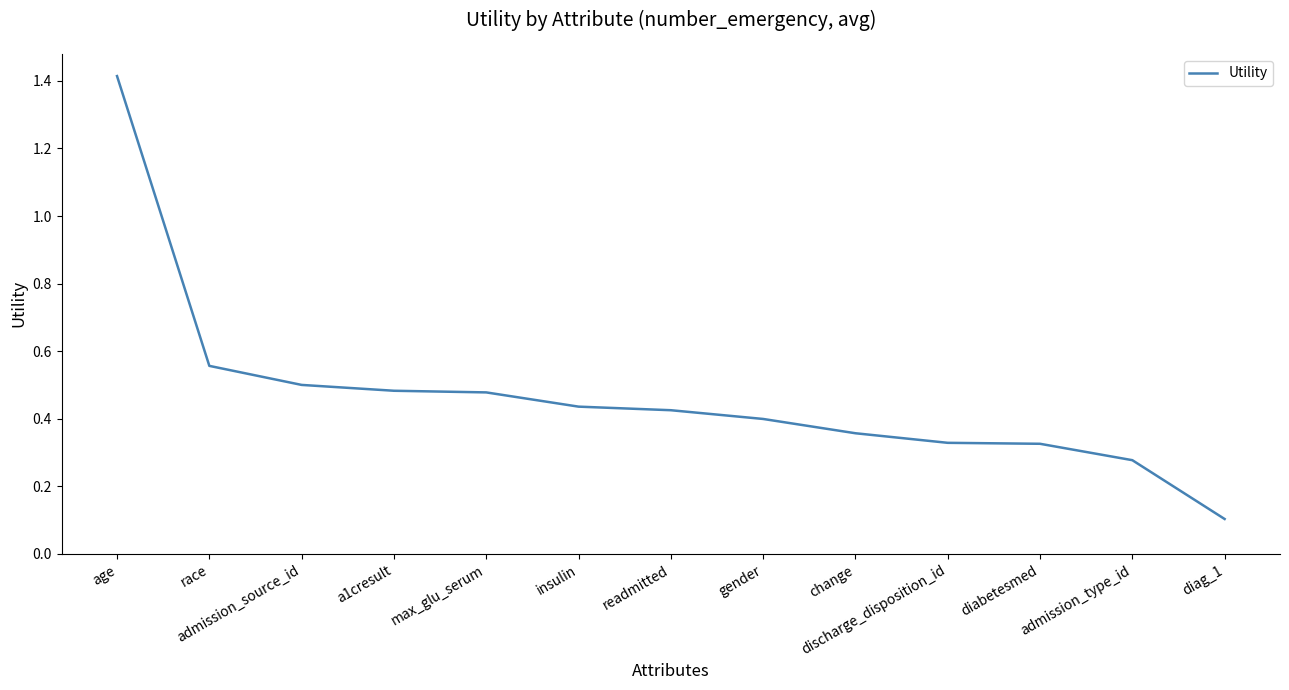

At which label is the value closest to 0?

diag_1